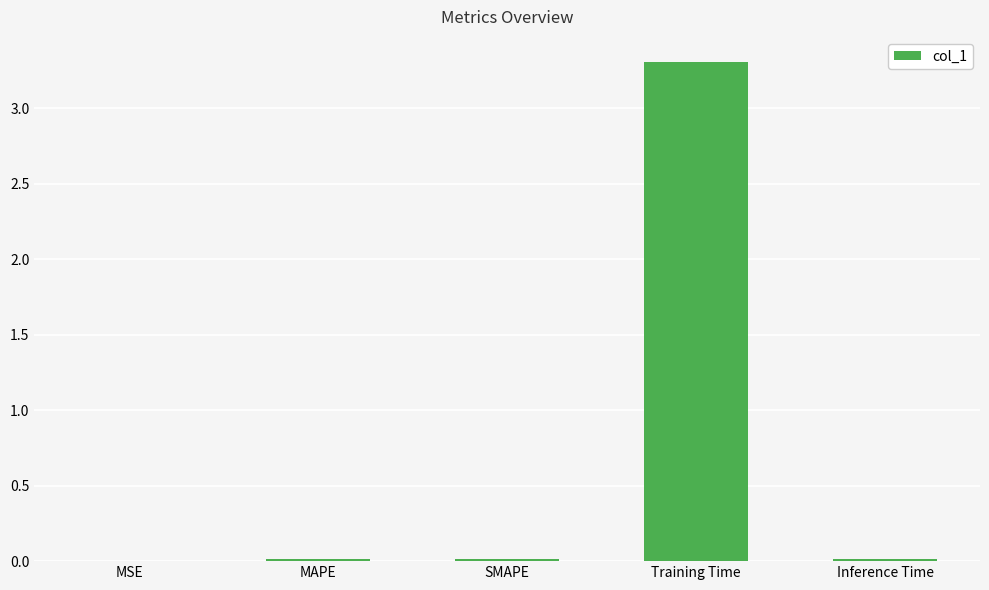

True or false: the data shows 0.0 at MSE.

True